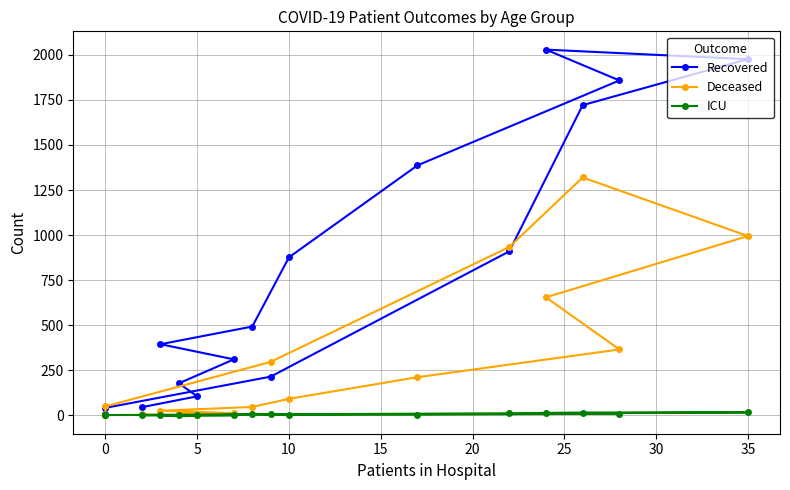

Is it true that ICU equals 6 at 35?

False